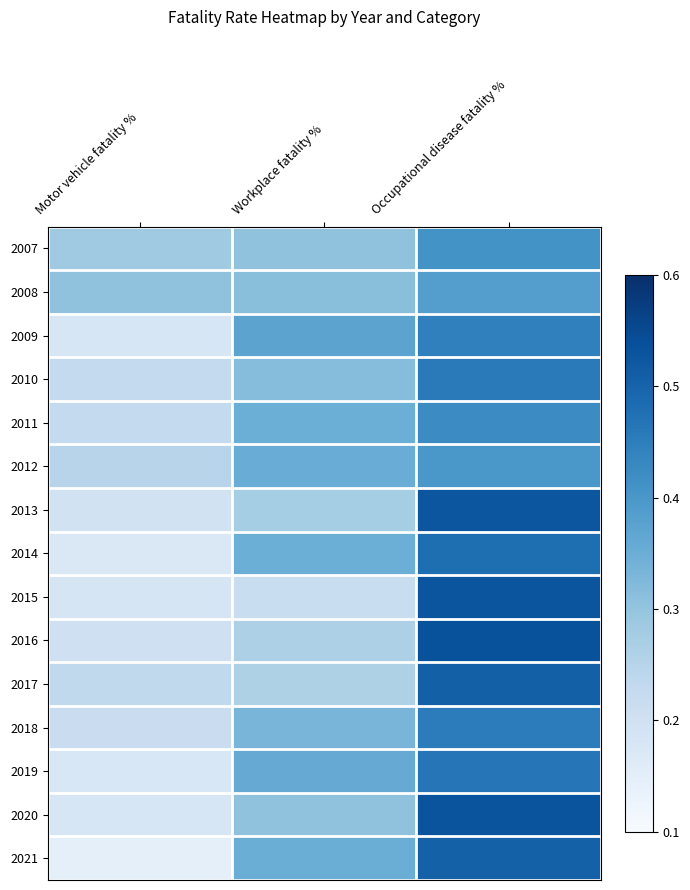

Reading left to right, list all the values displayed in this chart.

2007: Motor vehicle fatality %=0.3	Workplace fatality %=0.3	Occupational disease fatality %=0.4
2008: Motor vehicle fatality %=0.3	Workplace fatality %=0.3	Occupational disease fatality %=0.4
2009: Motor vehicle fatality %=0.2	Workplace fatality %=0.4	Occupational disease fatality %=0.4
2010: Motor vehicle fatality %=0.2	Workplace fatality %=0.3	Occupational disease fatality %=0.5
2011: Motor vehicle fatality %=0.2	Workplace fatality %=0.3	Occupational disease fatality %=0.4
2012: Motor vehicle fatality %=0.2	Workplace fatality %=0.4	Occupational disease fatality %=0.4
2013: Motor vehicle fatality %=0.2	Workplace fatality %=0.3	Occupational disease fatality %=0.5
2014: Motor vehicle fatality %=0.2	Workplace fatality %=0.3	Occupational disease fatality %=0.5
2015: Motor vehicle fatality %=0.2	Workplace fatality %=0.2	Occupational disease fatality %=0.5
2016: Motor vehicle fatality %=0.2	Workplace fatality %=0.3	Occupational disease fatality %=0.5
2017: Motor vehicle fatality %=0.2	Workplace fatality %=0.3	Occupational disease fatality %=0.5
2018: Motor vehicle fatality %=0.2	Workplace fatality %=0.3	Occupational disease fatality %=0.5
2019: Motor vehicle fatality %=0.2	Workplace fatality %=0.4	Occupational disease fatality %=0.5
2020: Motor vehicle fatality %=0.2	Workplace fatality %=0.3	Occupational disease fatality %=0.5
2021: Motor vehicle fatality %=0.1	Workplace fatality %=0.4	Occupational disease fatality %=0.5